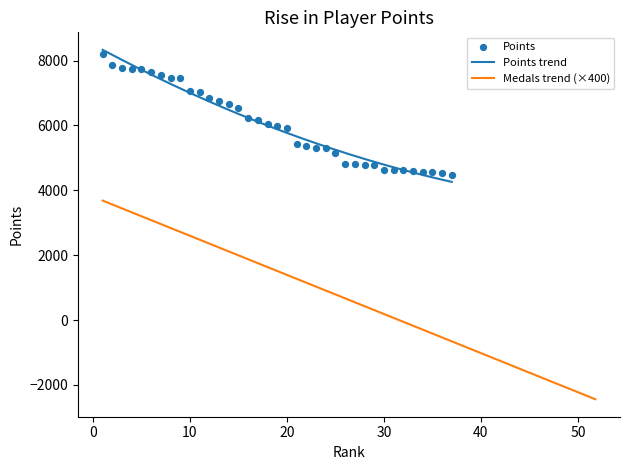

Which series has the largest total across all categories?

Points